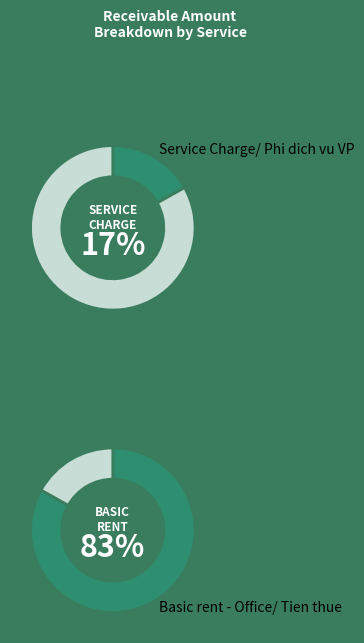

Is it true that Service Charge/ Phi dich vu VP is 17% of the pie?

True